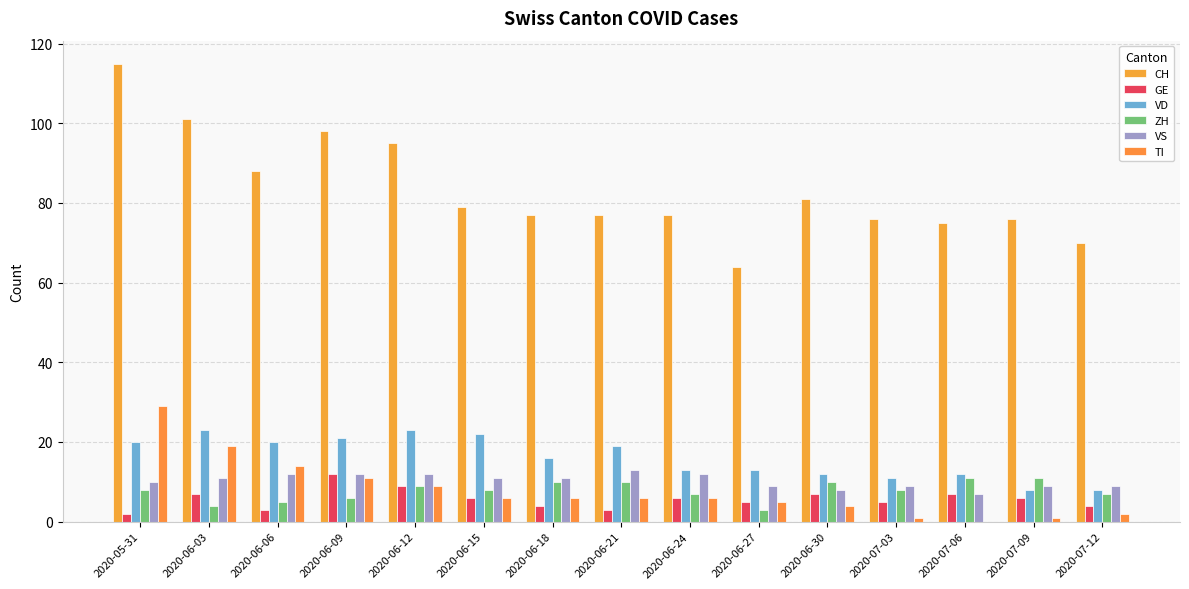

What is the total value across all series at 2020-06-15?

132